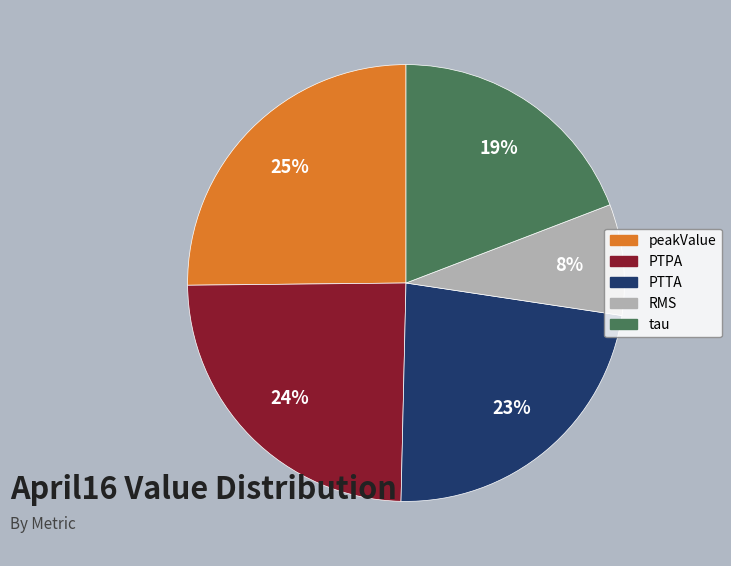

How many segments does this pie chart have?

5